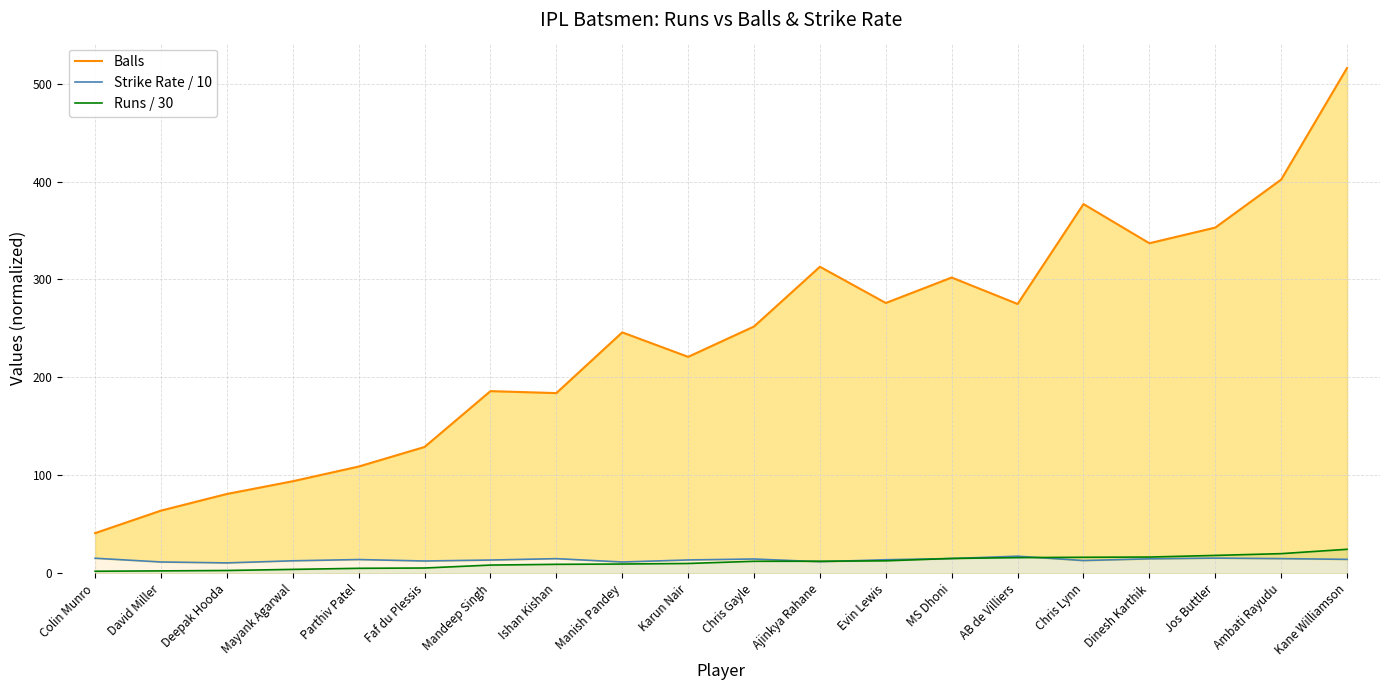

What is the average value of the Strike Rate / 10 series?

13.8